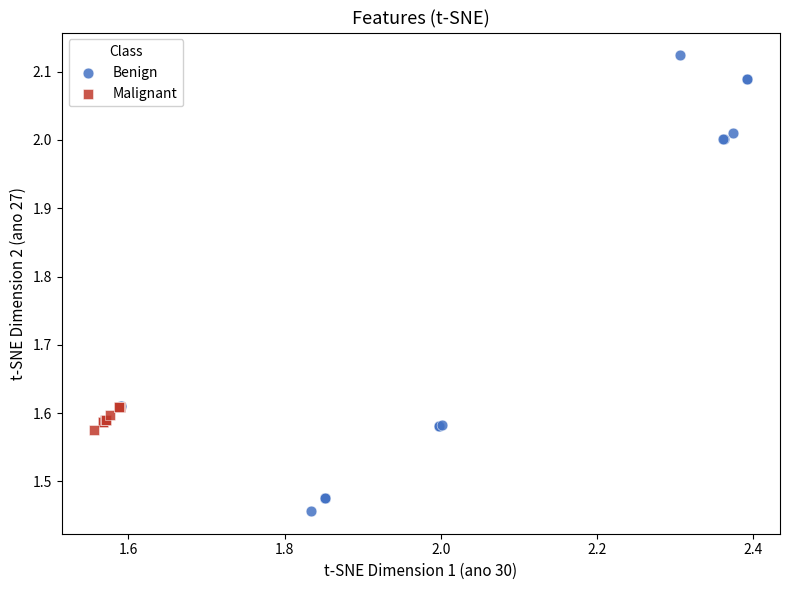

Which series reaches the maximum Y coordinate?

Benign